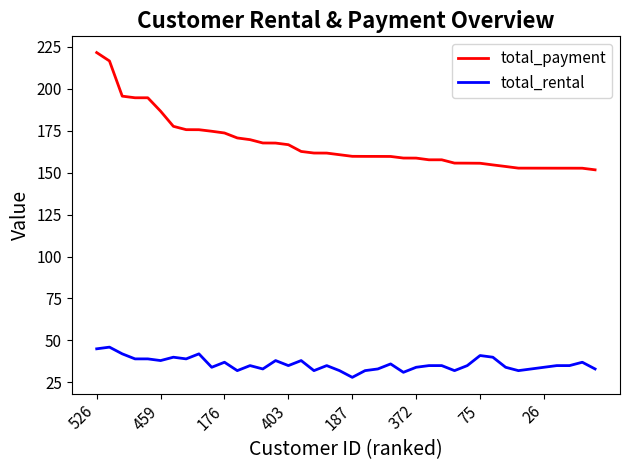

True or false: total_rental and total_payment cross at least once.

False